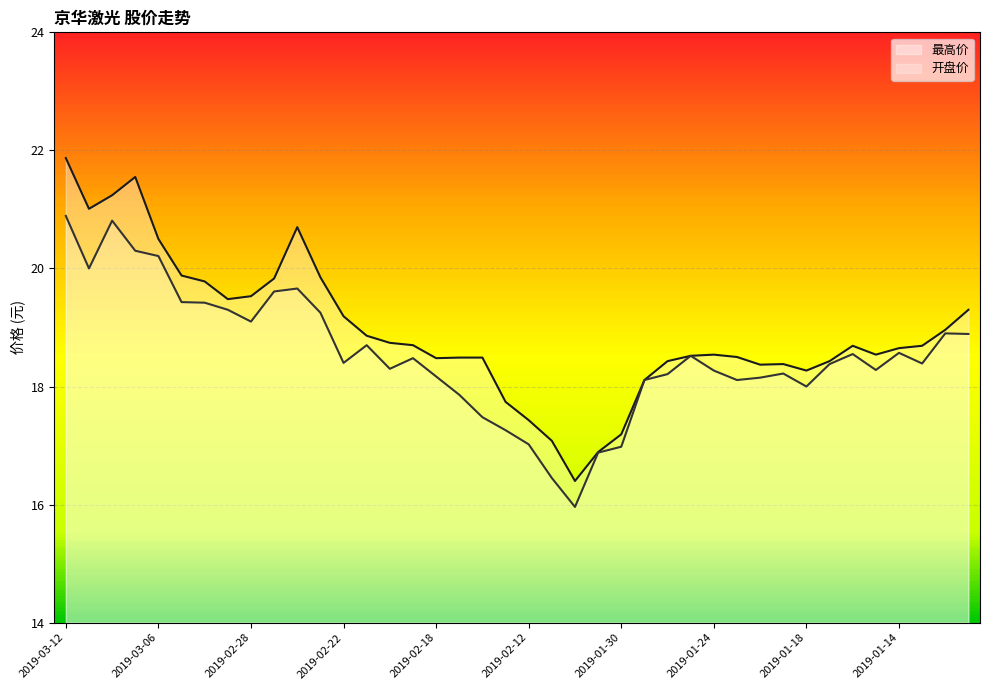

Count the number of categories in the chart.

40